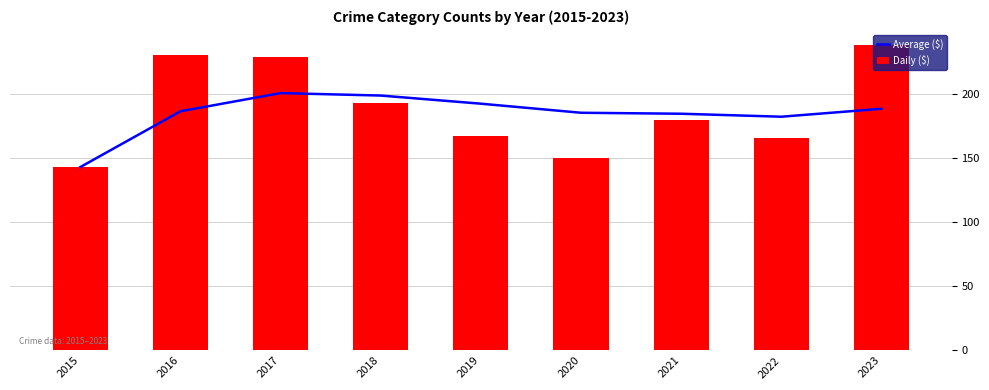

Is the value of Daily ($) at 2023 greater than the value of Average ($) at 2021?

Yes